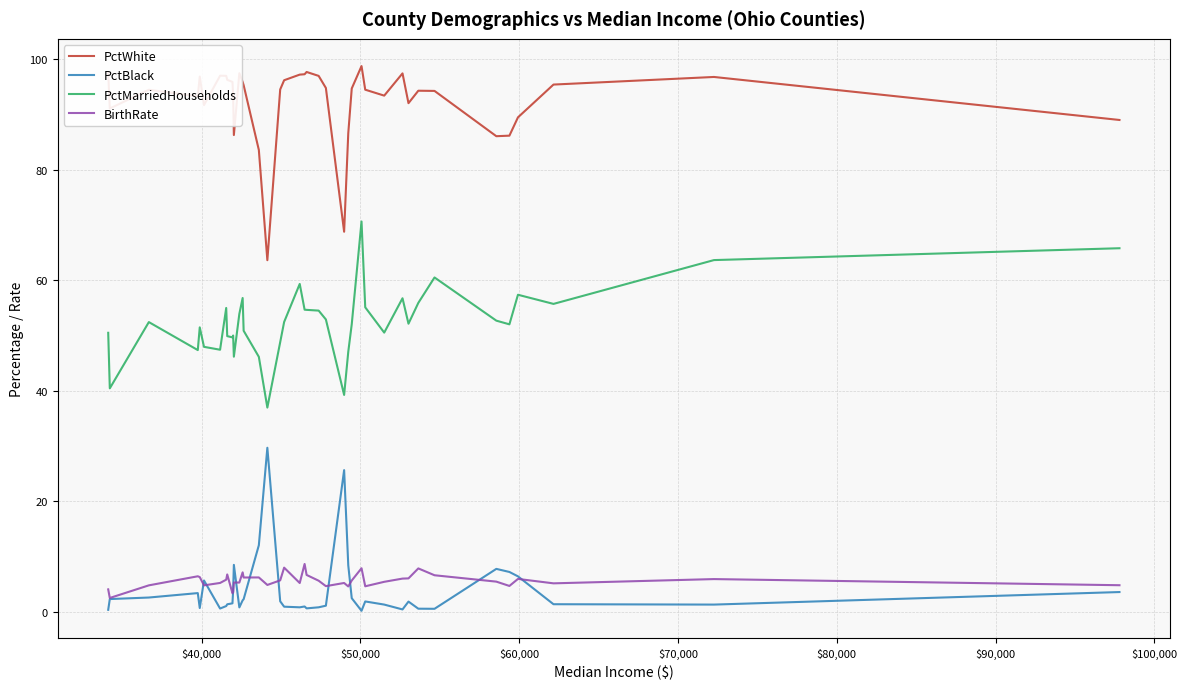

Rank the series by their maximum value, from highest to lowest.

PctWhite, PctMarriedHouseholds, PctBlack, BirthRate